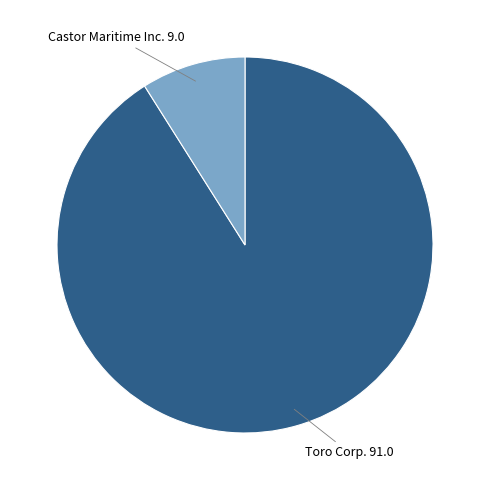

Is there any slice that represents more than half of the pie?

Yes